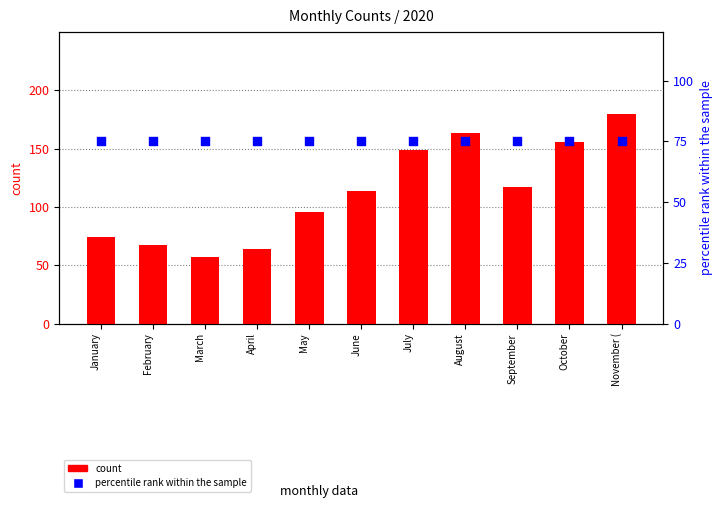

At which category is the sum across all series the highest?

November (